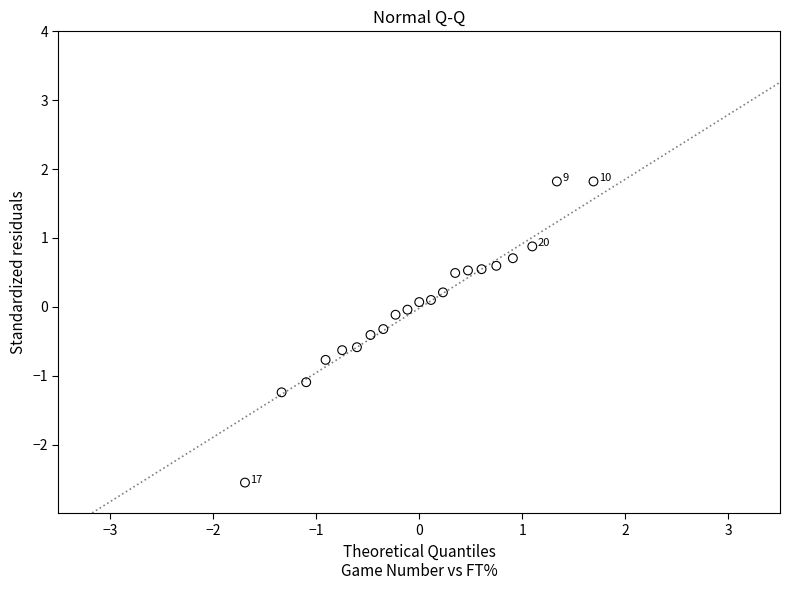

What is the range of Y values (max minus min)?

4.4